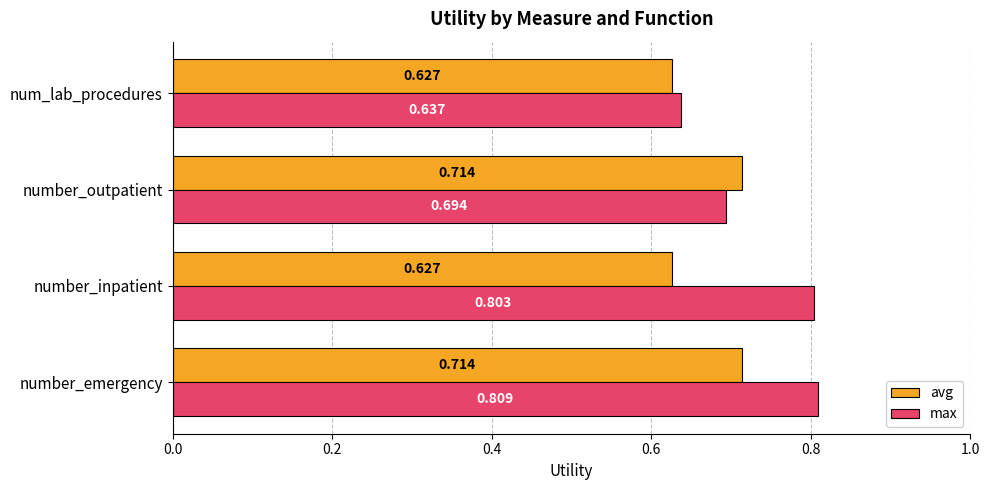

Which series has the widest spread of values?

max